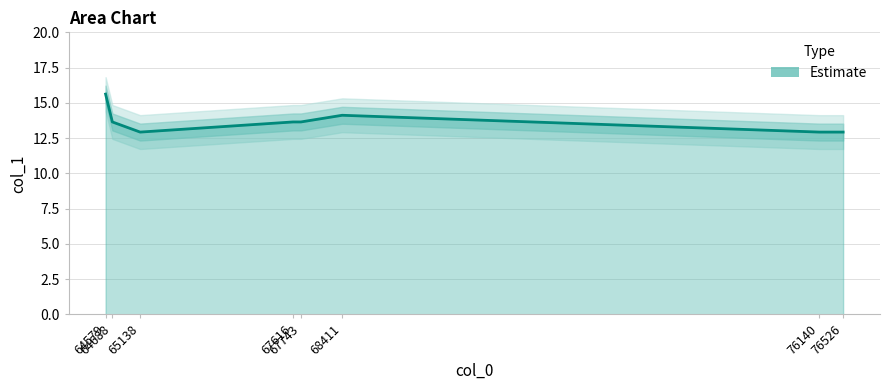

Which category has the highest value across all series?

64579